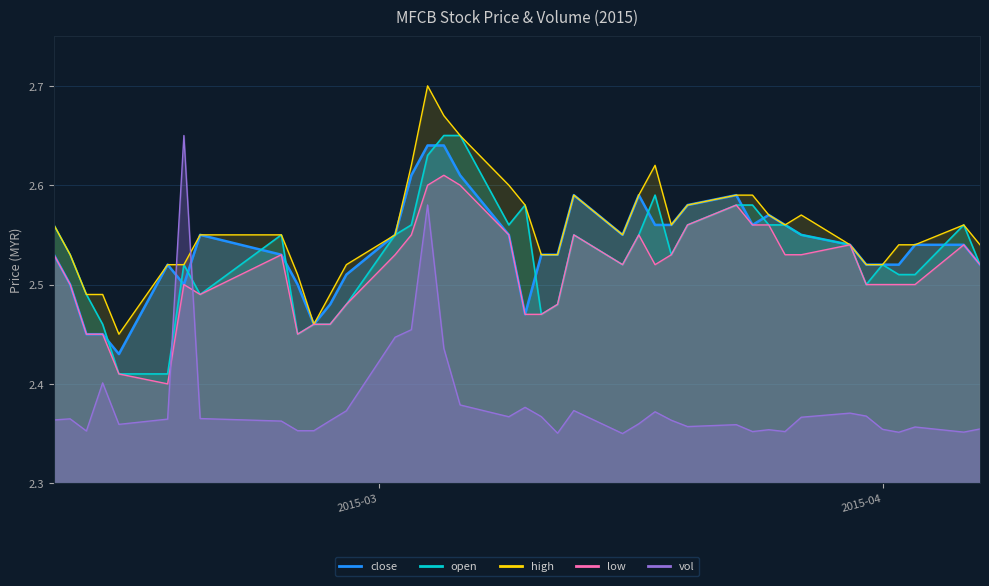

Reading right to left, list all the values displayed in this chart.

close: 2.5	2.5	2.5	2.5	2.5	2.5	2.5	2.5	2.6	2.6	2.6	2.6	2.6	2.6	2.6	2.6	2.5	2.6	2.5	2.5	2.5	2.5	2.6	2.6	2.6	2.6	2.5	2.5	2.5	2.5	2.5	2.5	2.5	2.5	2.5	2.4	2.5	2.5	2.5	2.5
open: 2.5	2.6	2.5	2.5	2.5	2.5	2.5	2.5	2.6	2.6	2.6	2.6	2.6	2.5	2.6	2.5	2.5	2.5	2.5	2.5	2.6	2.6	2.6	2.6	2.6	2.6	2.5	2.5	2.5	2.5	2.5	2.5	2.5	2.5	2.4	2.4	2.5	2.5	2.5	2.6
high: 2.5	2.6	2.5	2.5	2.5	2.5	2.5	2.6	2.6	2.6	2.6	2.6	2.6	2.6	2.6	2.6	2.5	2.6	2.5	2.5	2.6	2.6	2.6	2.7	2.7	2.6	2.5	2.5	2.5	2.5	2.5	2.5	2.5	2.5	2.5	2.5	2.5	2.5	2.5	2.6
low: 2.5	2.5	2.5	2.5	2.5	2.5	2.5	2.5	2.5	2.6	2.6	2.6	2.6	2.5	2.5	2.5	2.5	2.5	2.5	2.5	2.5	2.5	2.6	2.6	2.6	2.5	2.5	2.5	2.5	2.5	2.5	2.5	2.5	2.5	2.4	2.4	2.5	2.5	2.5	2.5
vol: 2.4	2.4	2.4	2.4	2.4	2.4	2.4	2.4	2.4	2.4	2.4	2.4	2.4	2.4	2.4	2.4	2.4	2.4	2.4	2.4	2.4	2.4	2.4	2.4	2.6	2.5	2.4	2.4	2.4	2.4	2.4	2.4	2.4	2.6	2.4	2.4	2.4	2.4	2.4	2.4